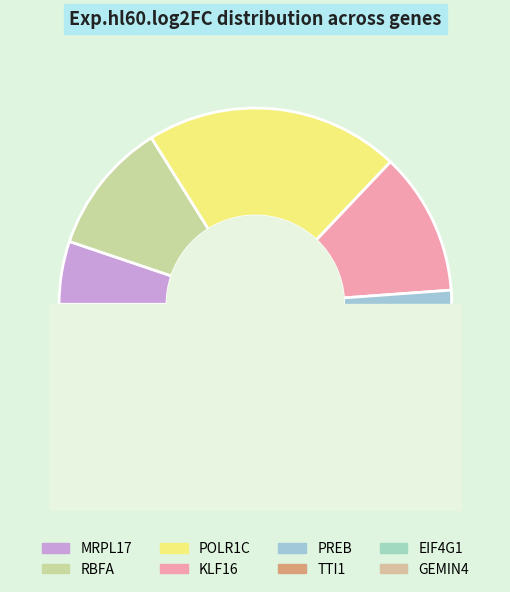

Is the sum of MRPL17 and GEMIN4 greater than half?

No